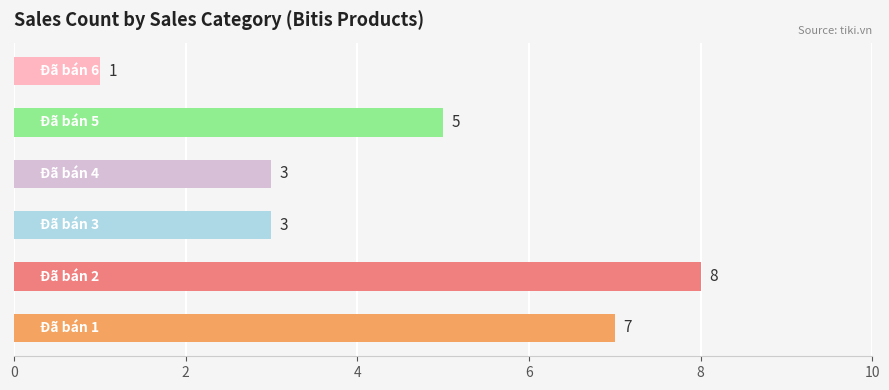

What is the difference between the second highest and minimum values?

6